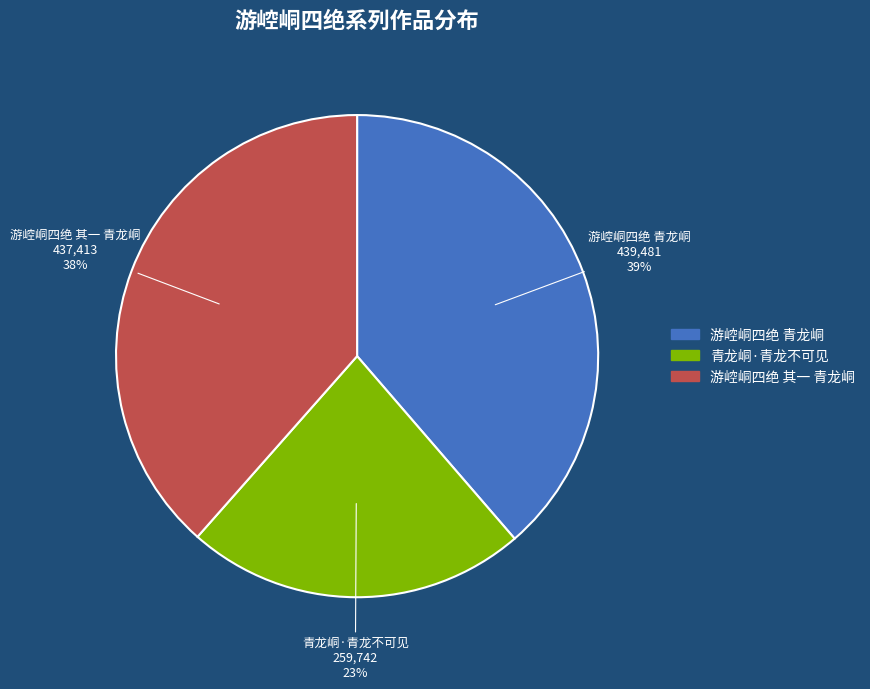

How many segments does this pie chart have?

3